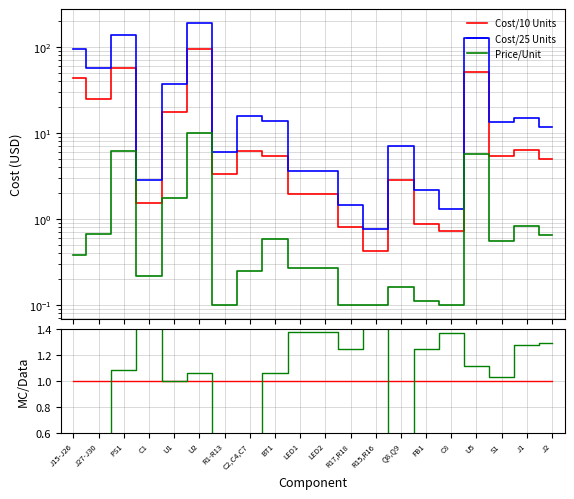

True or false: 25/10 has a value of 2.3 at J1.

True